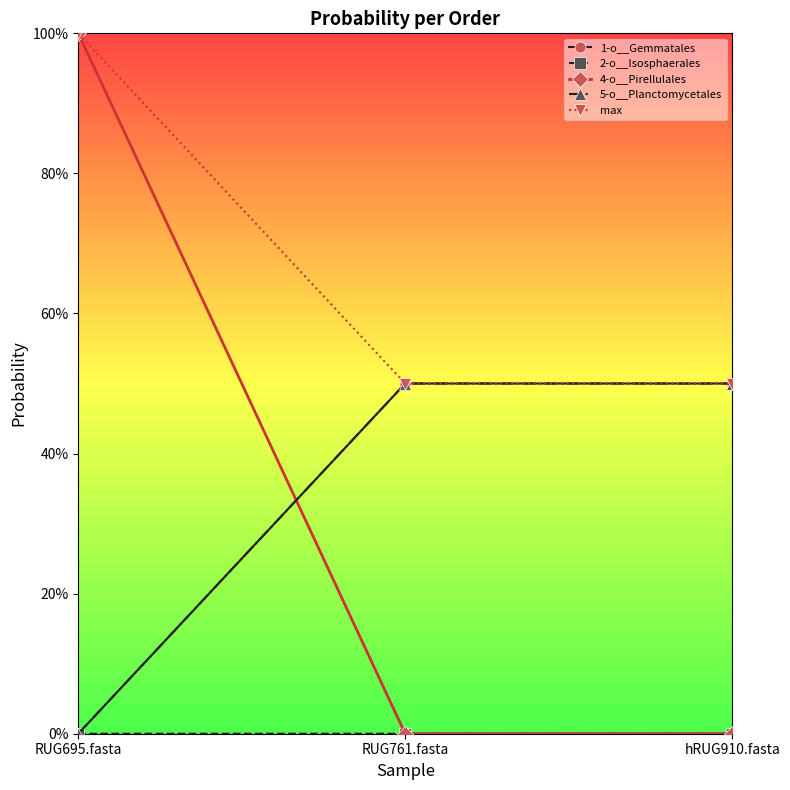

Is this an area chart (filled region under the line)?

No